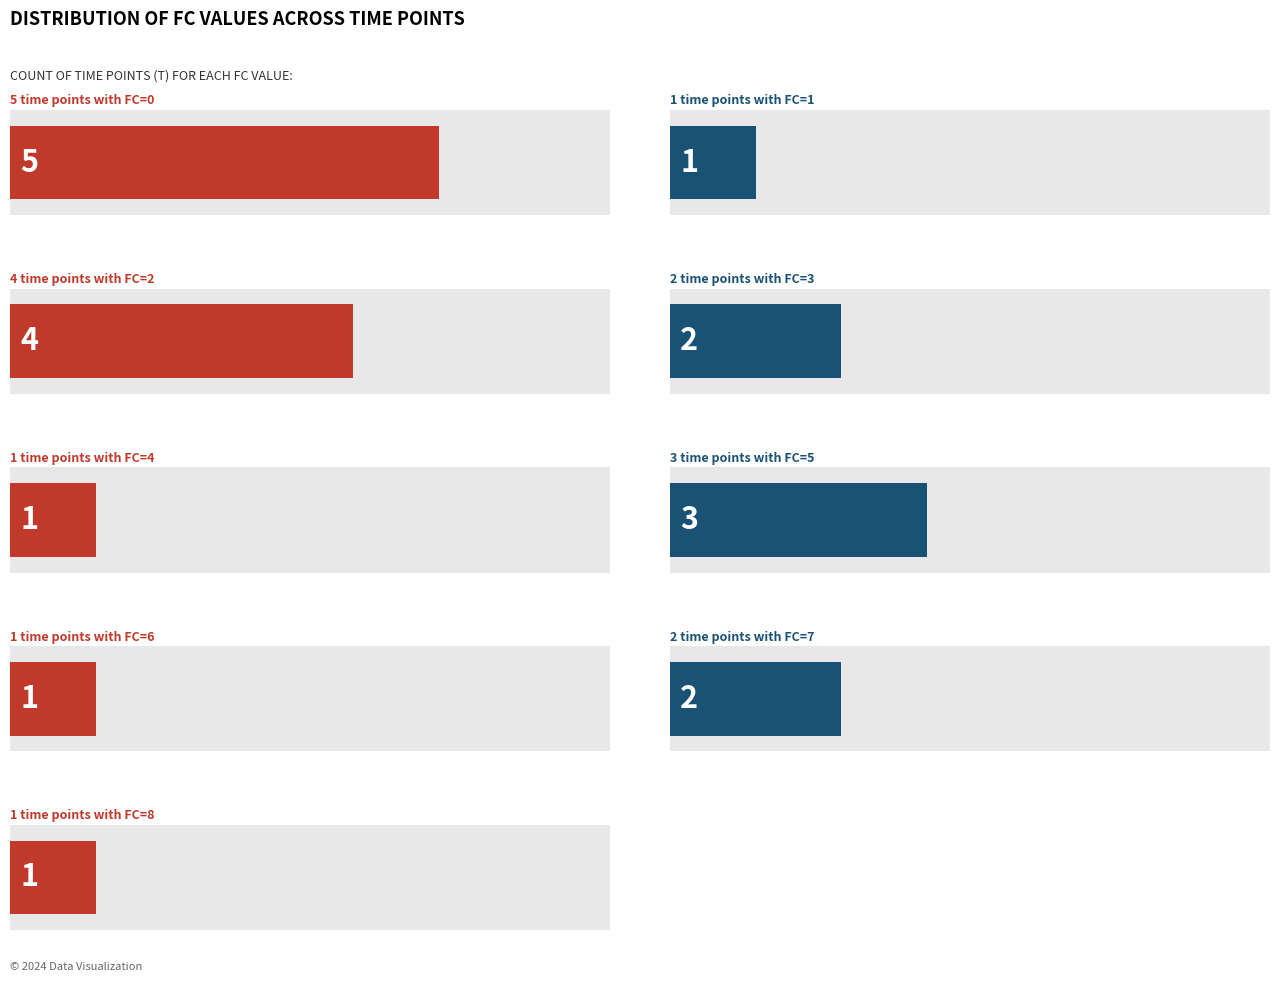

Reading right to left, transcribe all the data shown in this chart.

FC=8=1	FC=7=2	FC=6=1	FC=5=3	FC=4=1	FC=3=2	FC=2=4	FC=1=1	FC=0=5